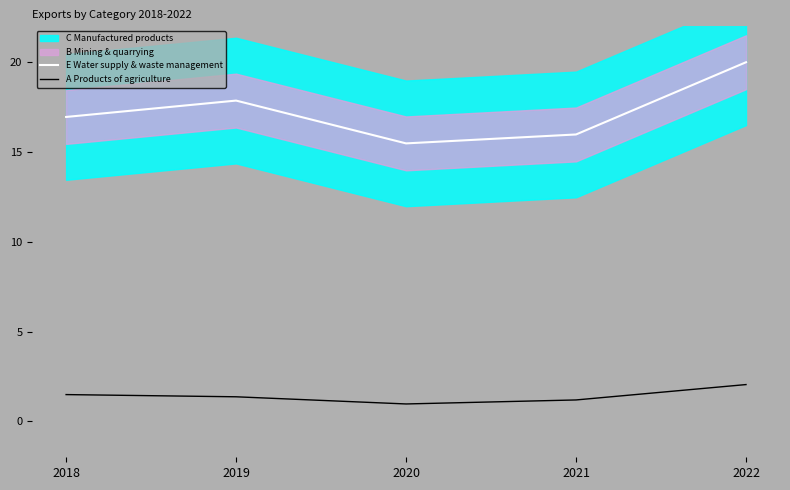

What is the average value of the E Water supply & waste management series?

17.3